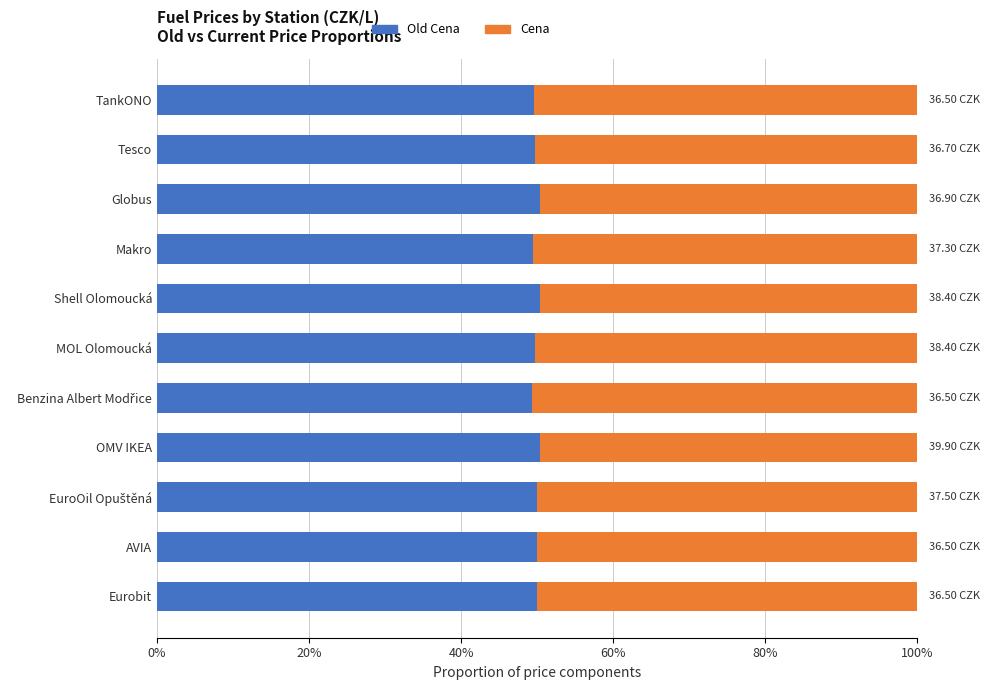

What is the total value across all series at Eurobit?

100.0